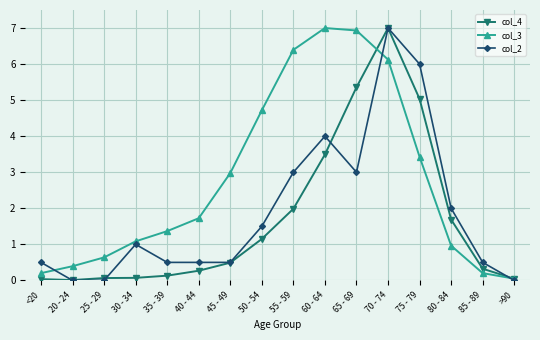

Rank the series at 30 - 34 from lowest to highest value.

col_4, col_2, col_3